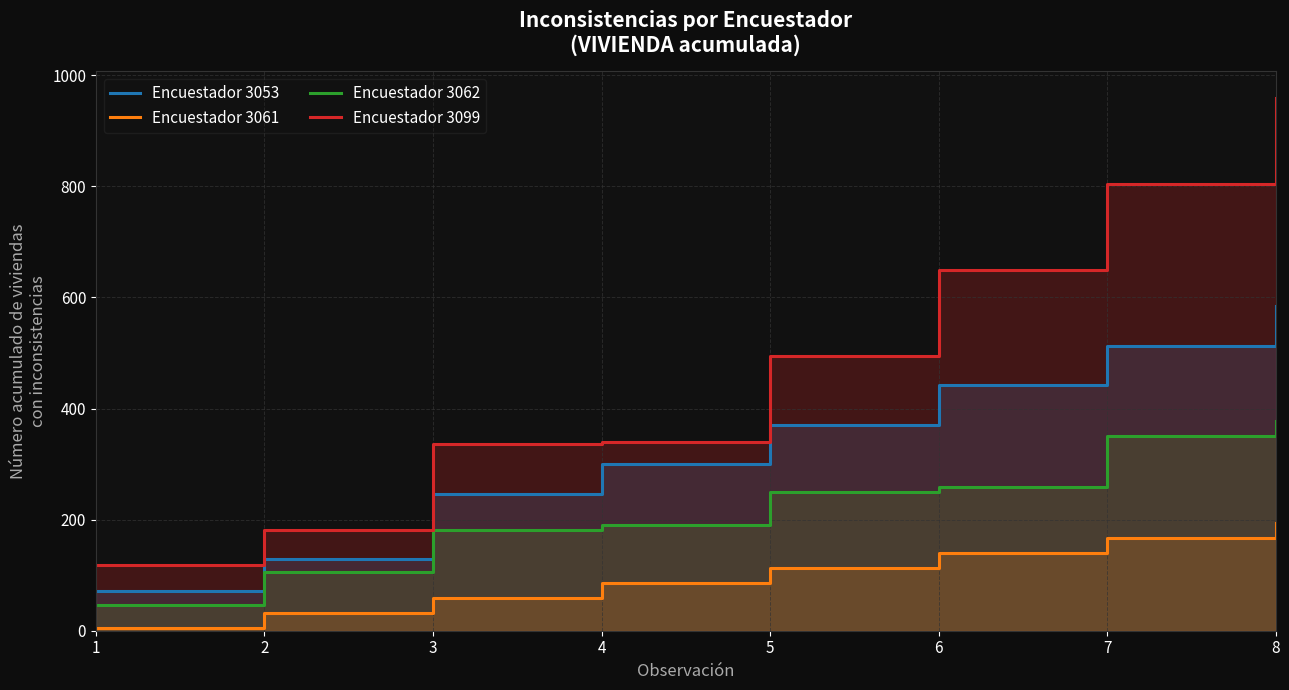

What is the minimum value shown in the chart?

5